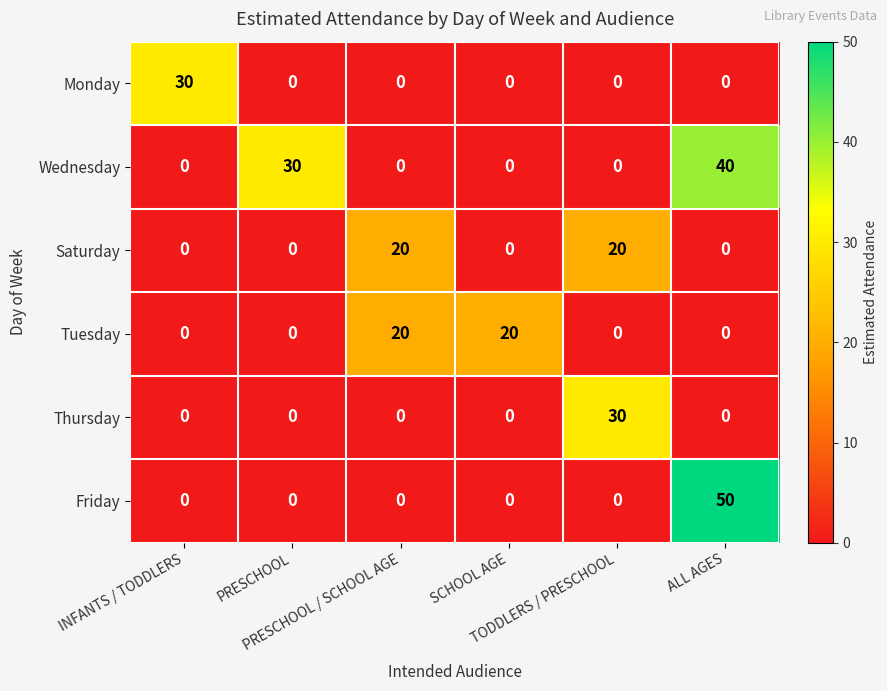

What is the spread (max minus min) of values at TODDLERS / PRESCHOOL?

30